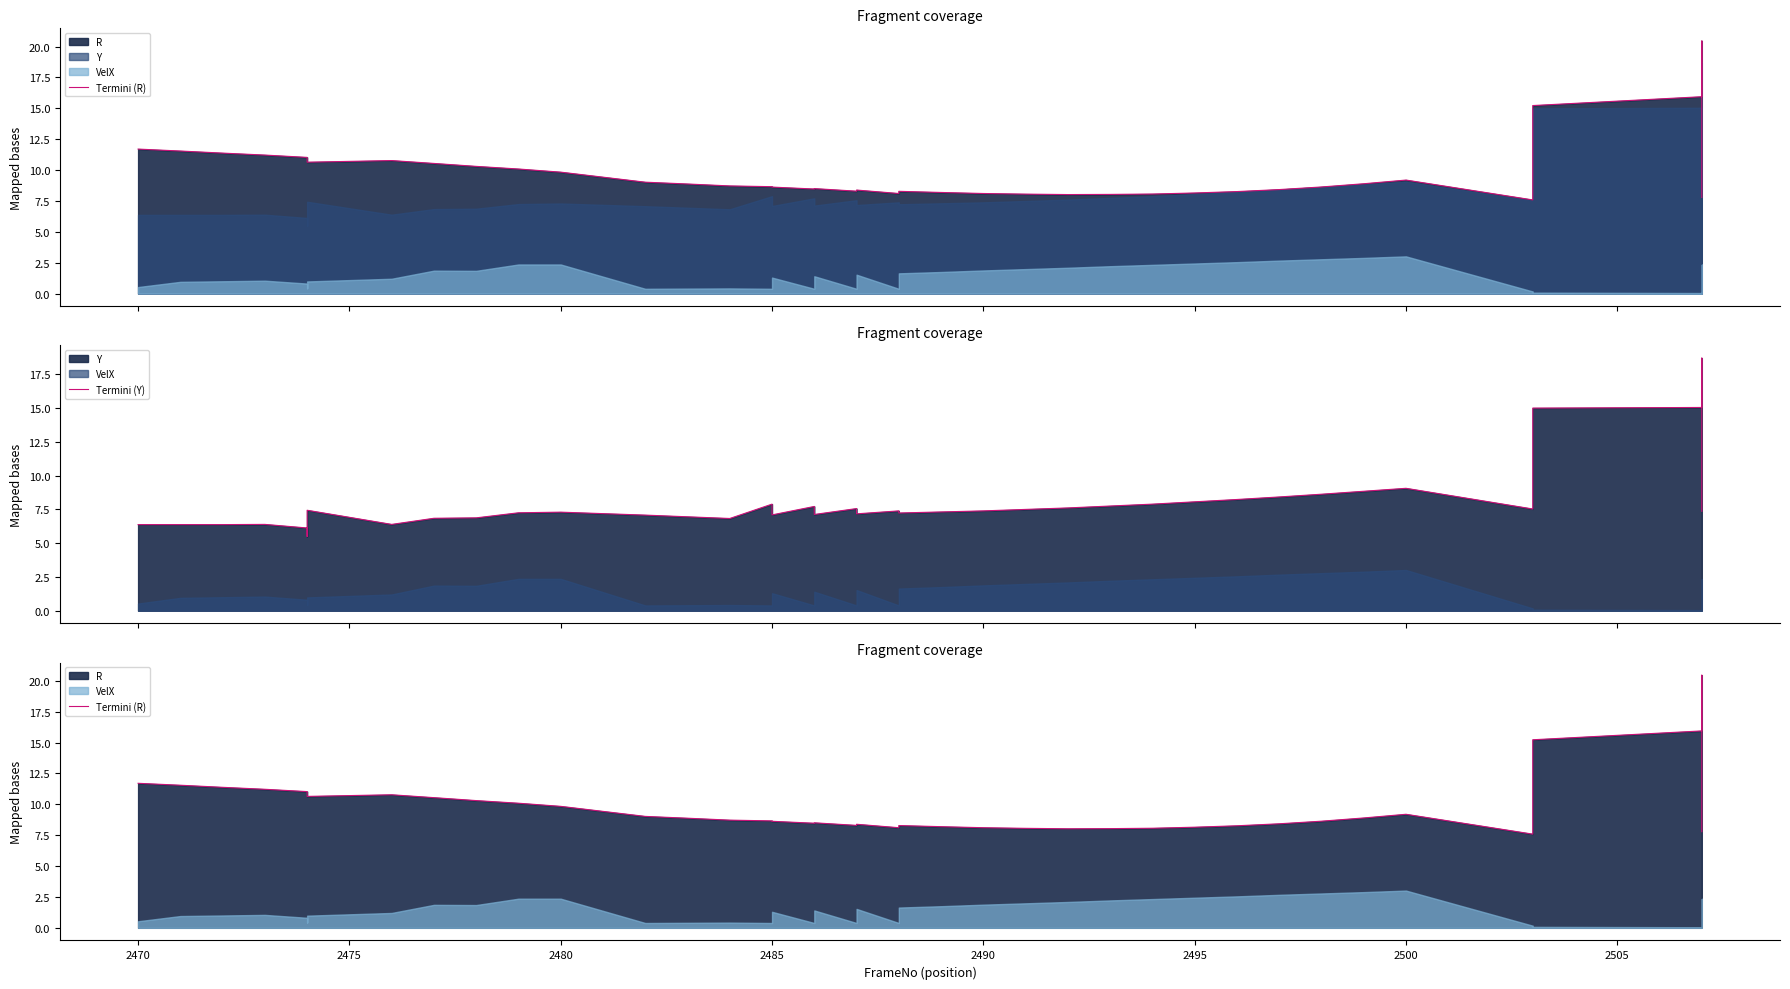

What is the value of the Termini (R) point at the 1st from the left?

11.7